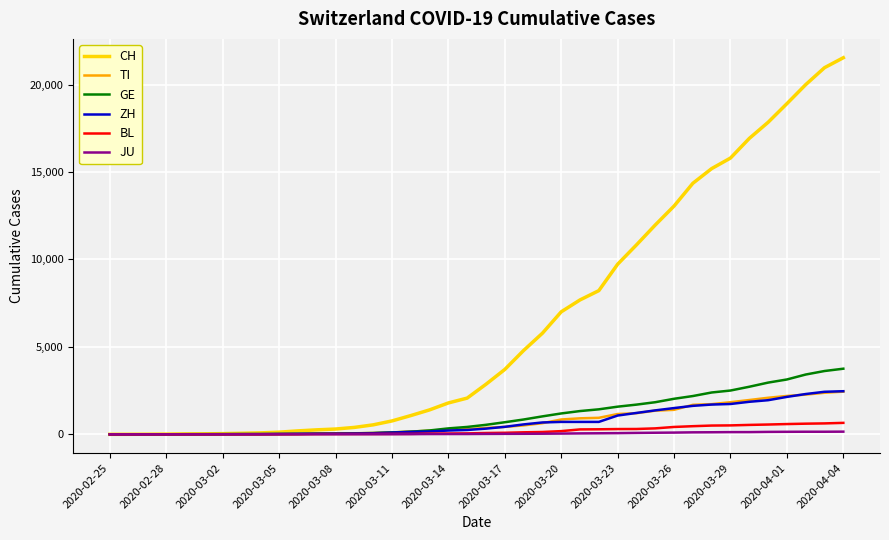

Which series has the largest total across all categories?

CH